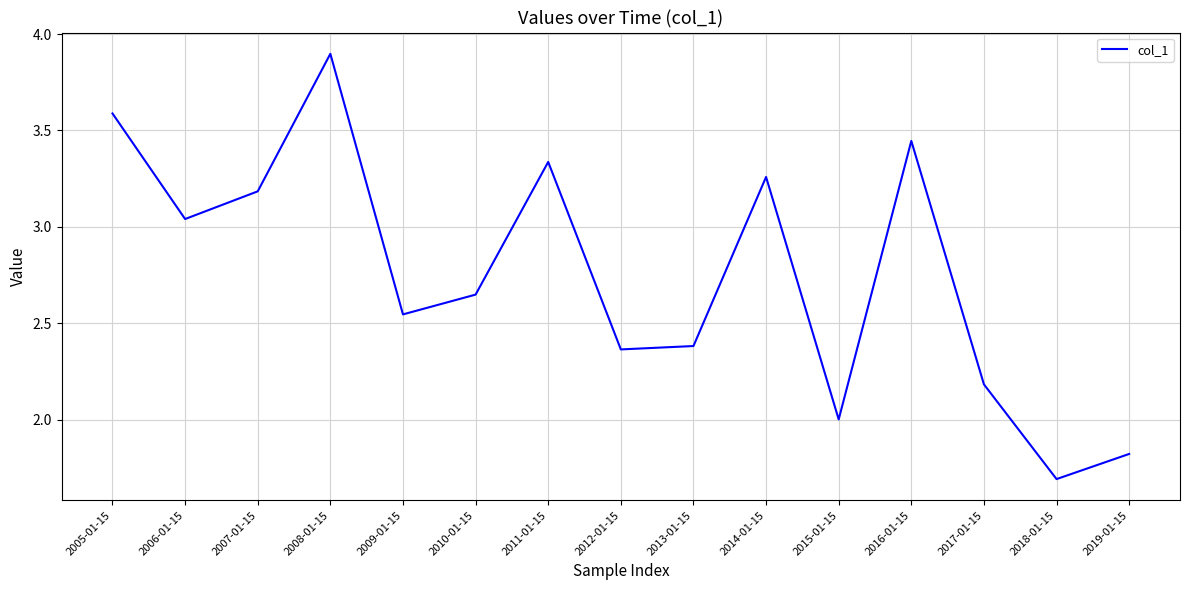

The chart shows a value of 3.2 at 2007-01-15. True or false?

True